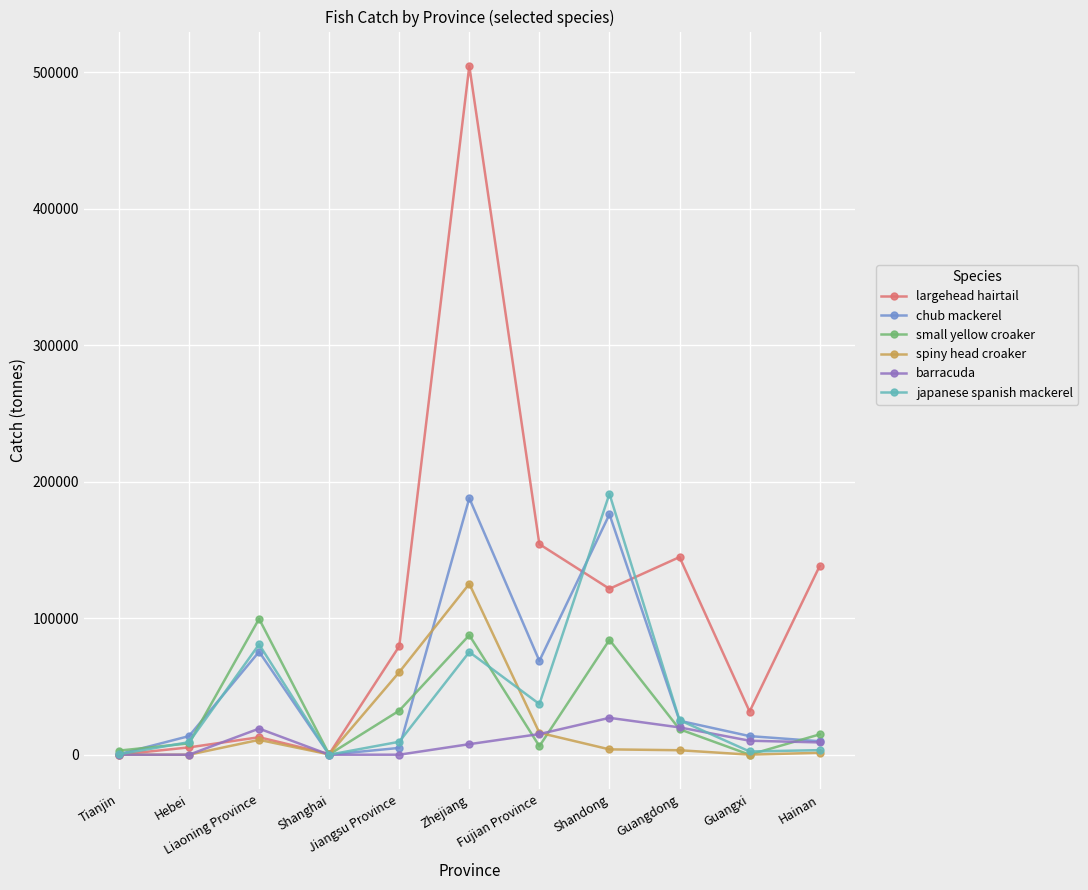

What is the average value of the barracuda series?

9835